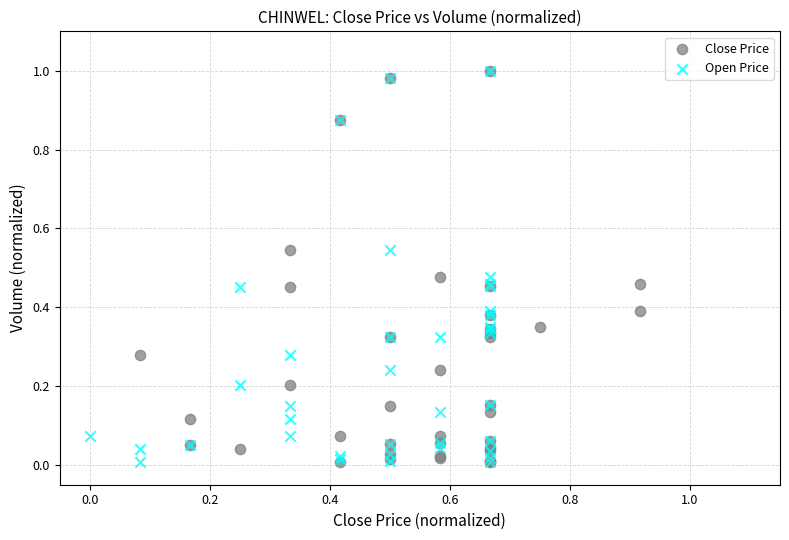

What are all the series names shown in the legend?

Close Price, Open Price